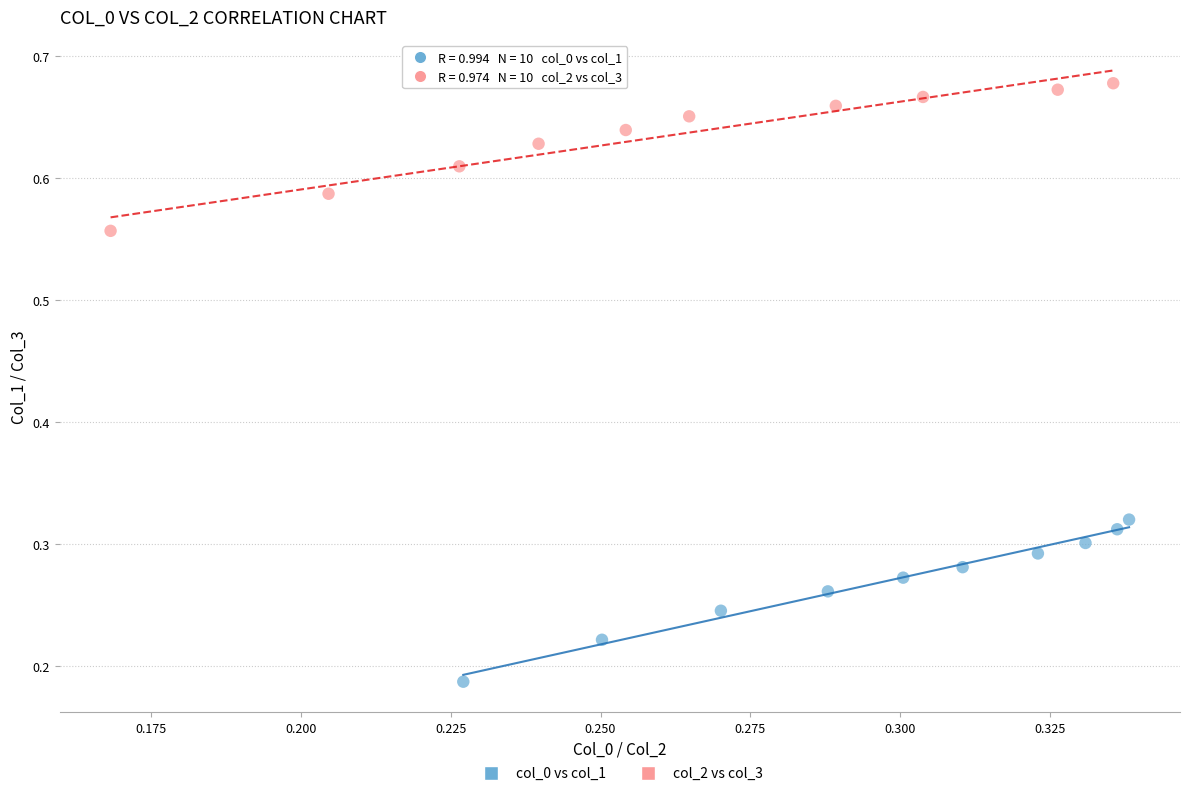

What are all the series names shown in the legend?

col_0 vs col_1, col_2 vs col_3